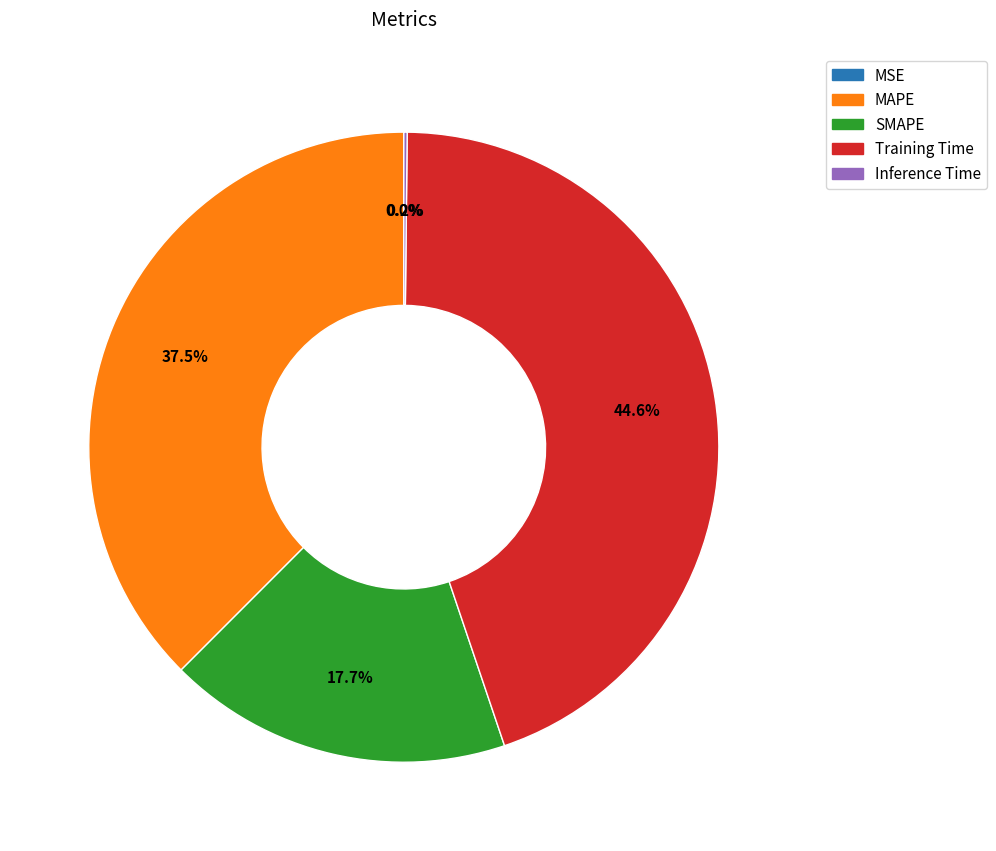

What portion of the pie excludes SMAPE?

82.3%